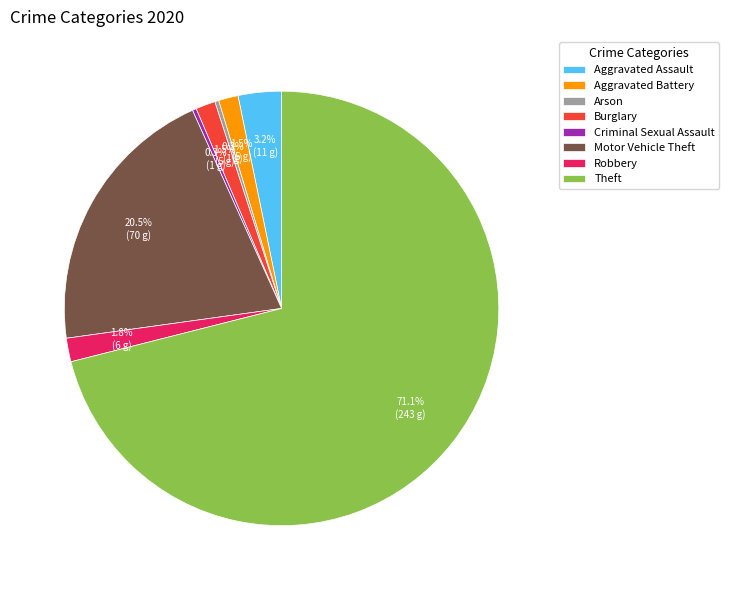

Between Motor Vehicle Theft and Robbery, which is larger?

Motor Vehicle Theft